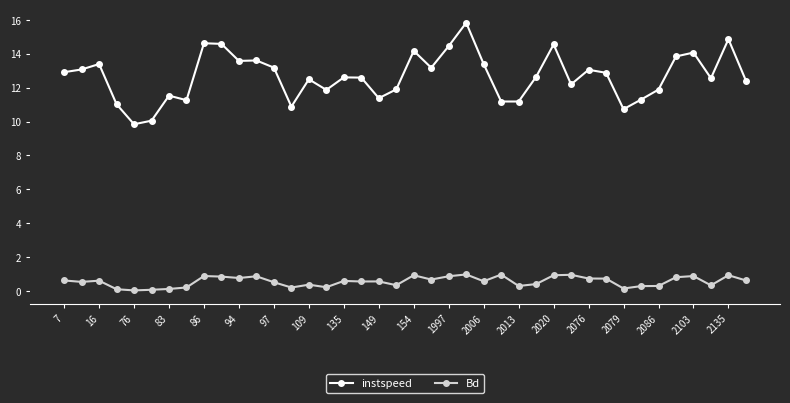

What is the value of the Bd point at the 37th from the left?

0.9